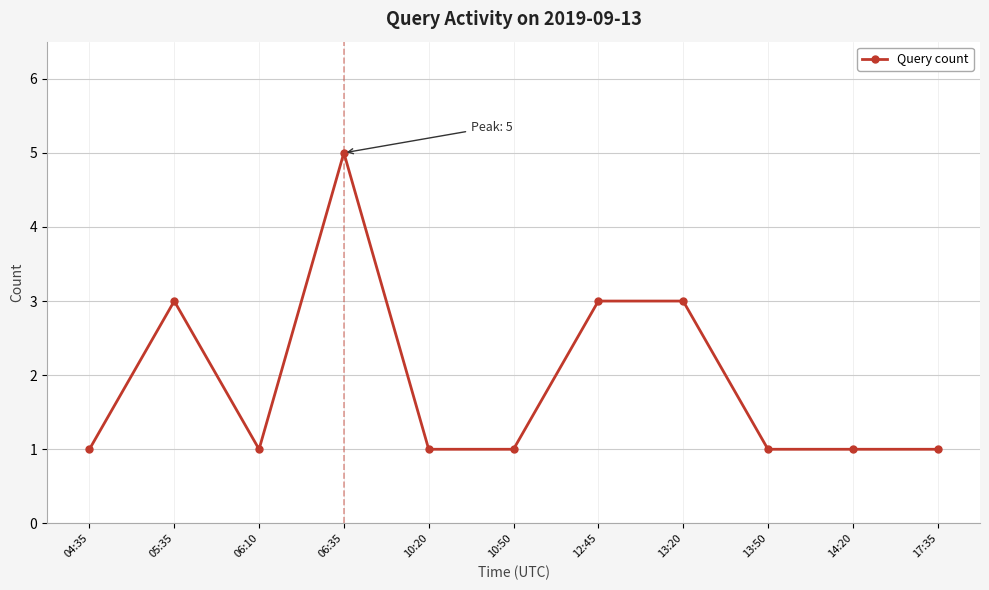

Which category has the highest value across all series?

06:35